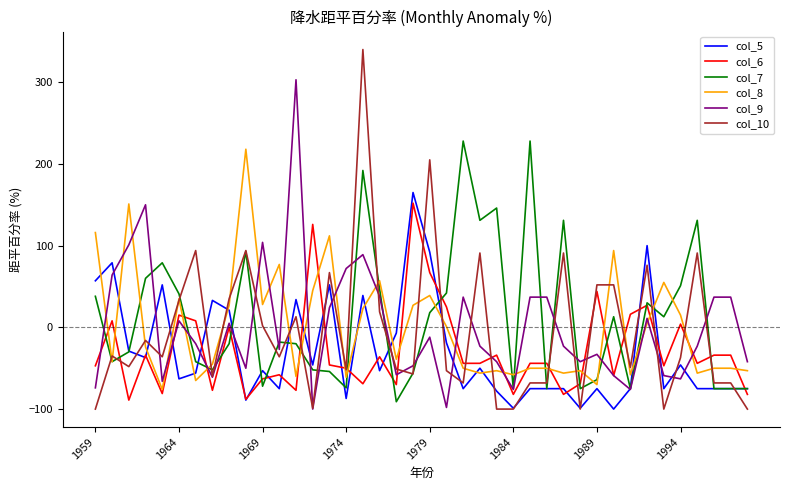

What is the sum of all col_9 values?

-20